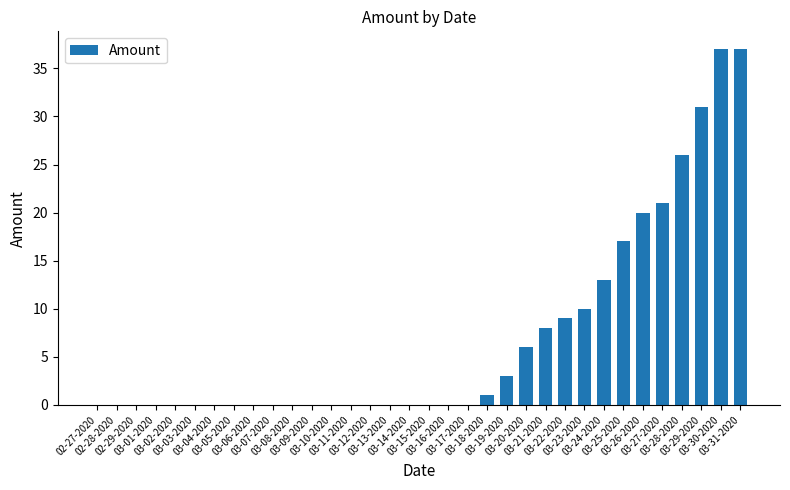

What is the greatest value displayed?

37